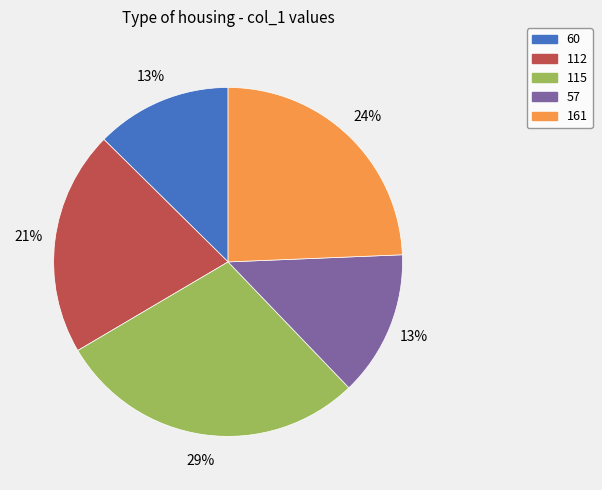

True or false: 112 accounts for 21% of the total.

True